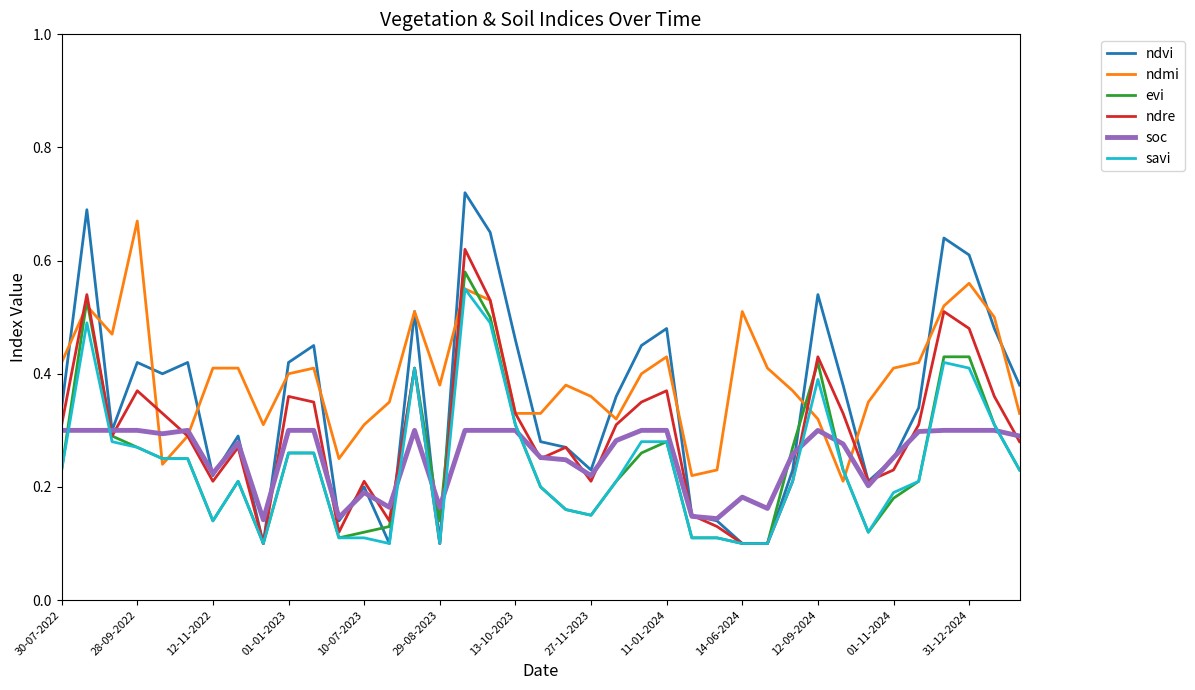

Which series ends up on top after the final intersection of evi and soc?

soc